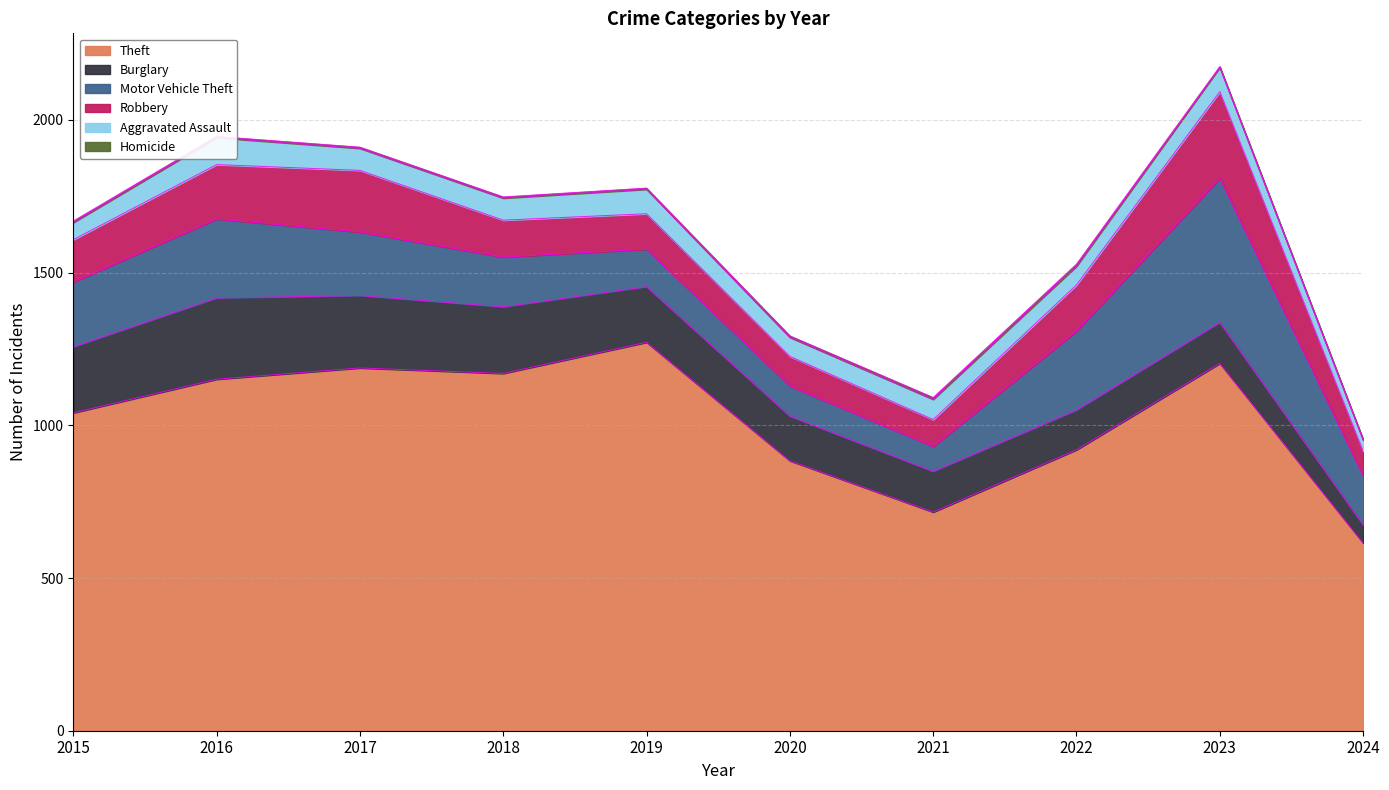

What is the greatest value displayed?

1272